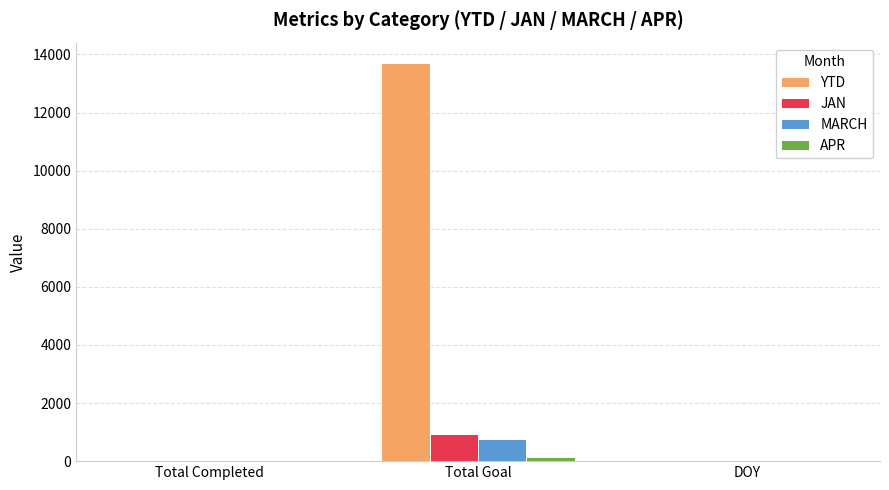

Which series changed the most between Total Goal and DOY?

YTD